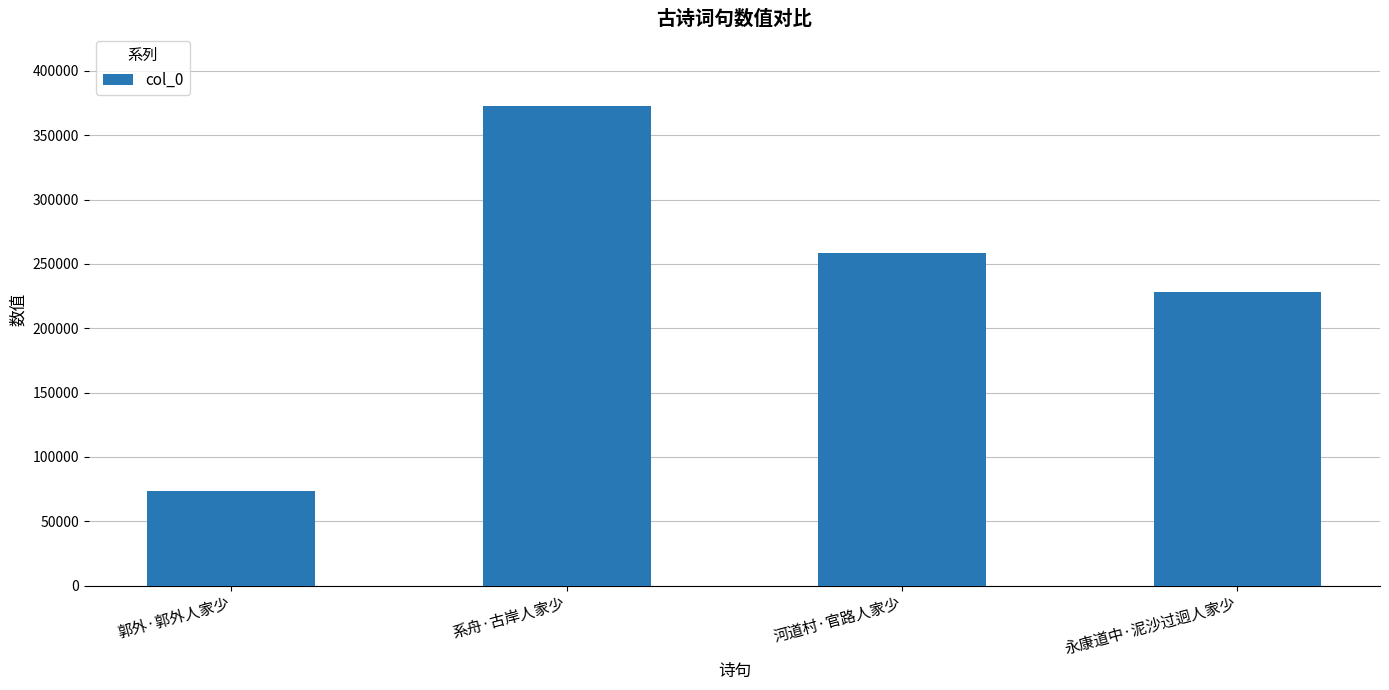

What is the minimum value shown in the chart?

73748